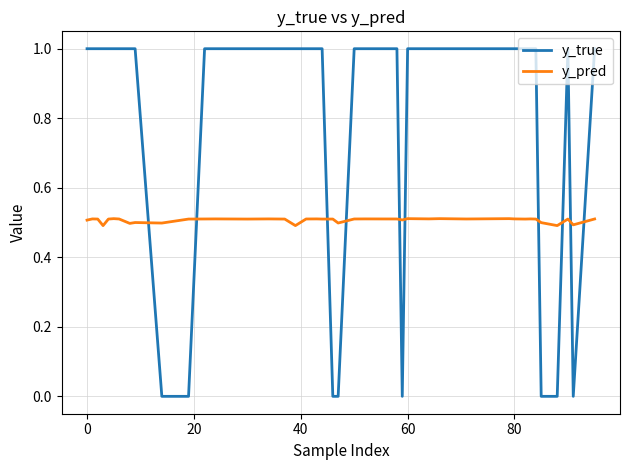

How many lines are shown in the chart?

2